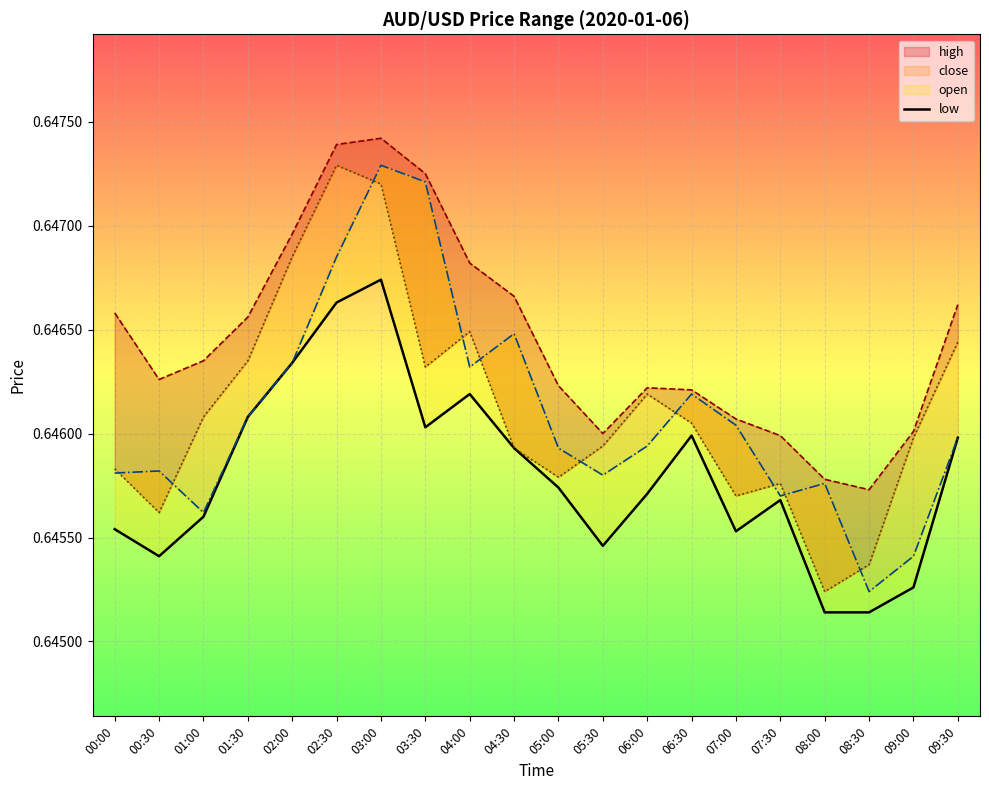

Reading right to left, list all the values displayed in this chart.

high: 09:30=0.6	09:00=0.6	08:30=0.6	08:00=0.6	07:30=0.6	07:00=0.6	06:30=0.6	06:00=0.6	05:30=0.6	05:00=0.6	04:30=0.6	04:00=0.6	03:30=0.6	03:00=0.6	02:30=0.6	02:00=0.6	01:30=0.6	01:00=0.6	00:30=0.6	00:00=0.6
close: 09:30=0.6	09:00=0.6	08:30=0.6	08:00=0.6	07:30=0.6	07:00=0.6	06:30=0.6	06:00=0.6	05:30=0.6	05:00=0.6	04:30=0.6	04:00=0.6	03:30=0.6	03:00=0.6	02:30=0.6	02:00=0.6	01:30=0.6	01:00=0.6	00:30=0.6	00:00=0.6
open: 09:30=0.6	09:00=0.6	08:30=0.6	08:00=0.6	07:30=0.6	07:00=0.6	06:30=0.6	06:00=0.6	05:30=0.6	05:00=0.6	04:30=0.6	04:00=0.6	03:30=0.6	03:00=0.6	02:30=0.6	02:00=0.6	01:30=0.6	01:00=0.6	00:30=0.6	00:00=0.6
low: 09:30=0.6	09:00=0.6	08:30=0.6	08:00=0.6	07:30=0.6	07:00=0.6	06:30=0.6	06:00=0.6	05:30=0.6	05:00=0.6	04:30=0.6	04:00=0.6	03:30=0.6	03:00=0.6	02:30=0.6	02:00=0.6	01:30=0.6	01:00=0.6	00:30=0.6	00:00=0.6